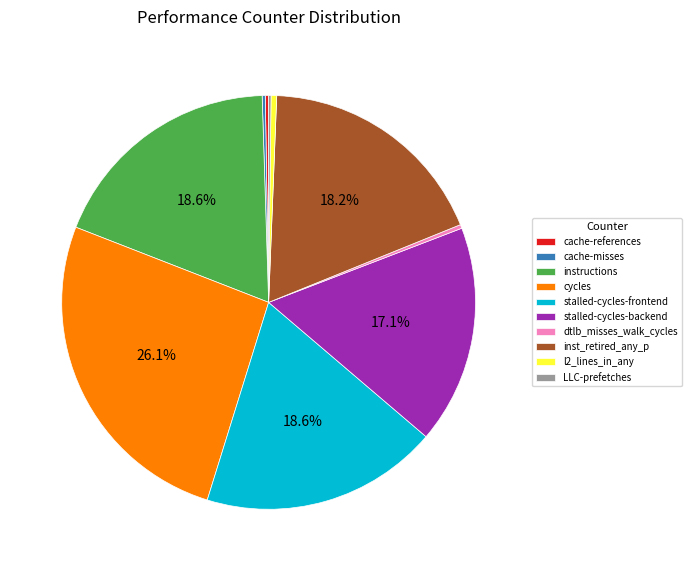

Combined, what portion of the pie is instructions and cycles?

44.7%